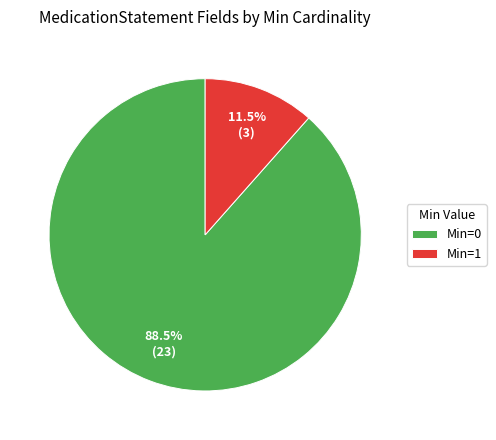

Rank the categories by value from lowest to highest.

Min=1, Min=0